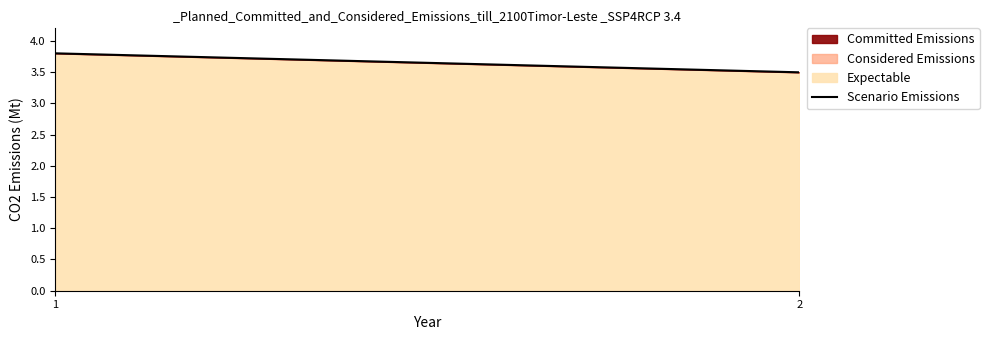

Is it true that the value at 2 is 0.7?

False